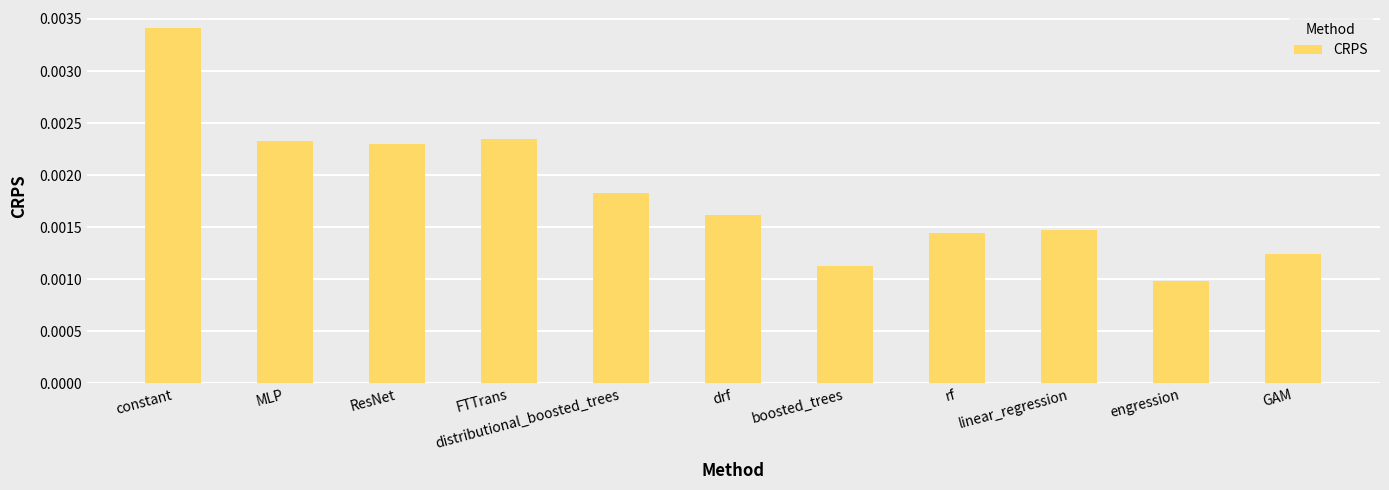

Which category has the highest value across all series?

constant